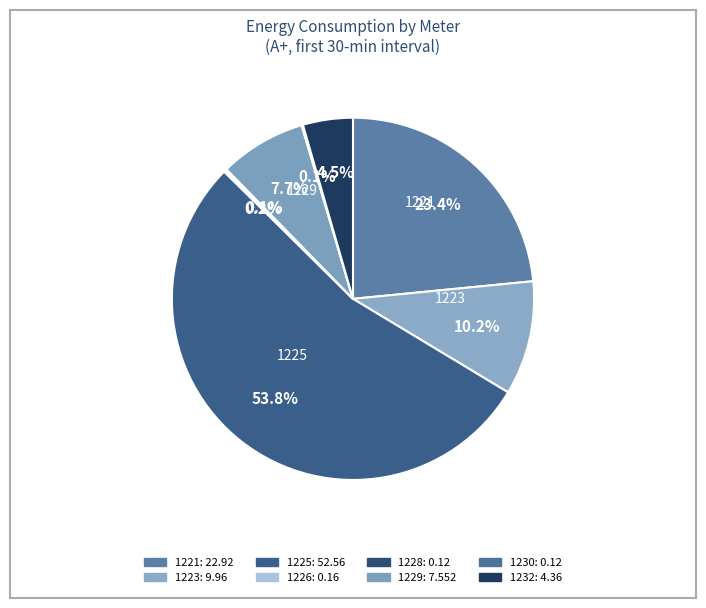

Which category has the biggest portion of the pie?

1225